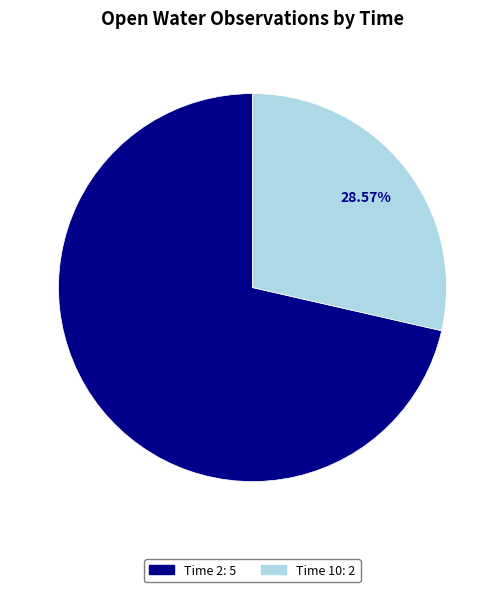

Is there a majority slice in this chart?

Yes